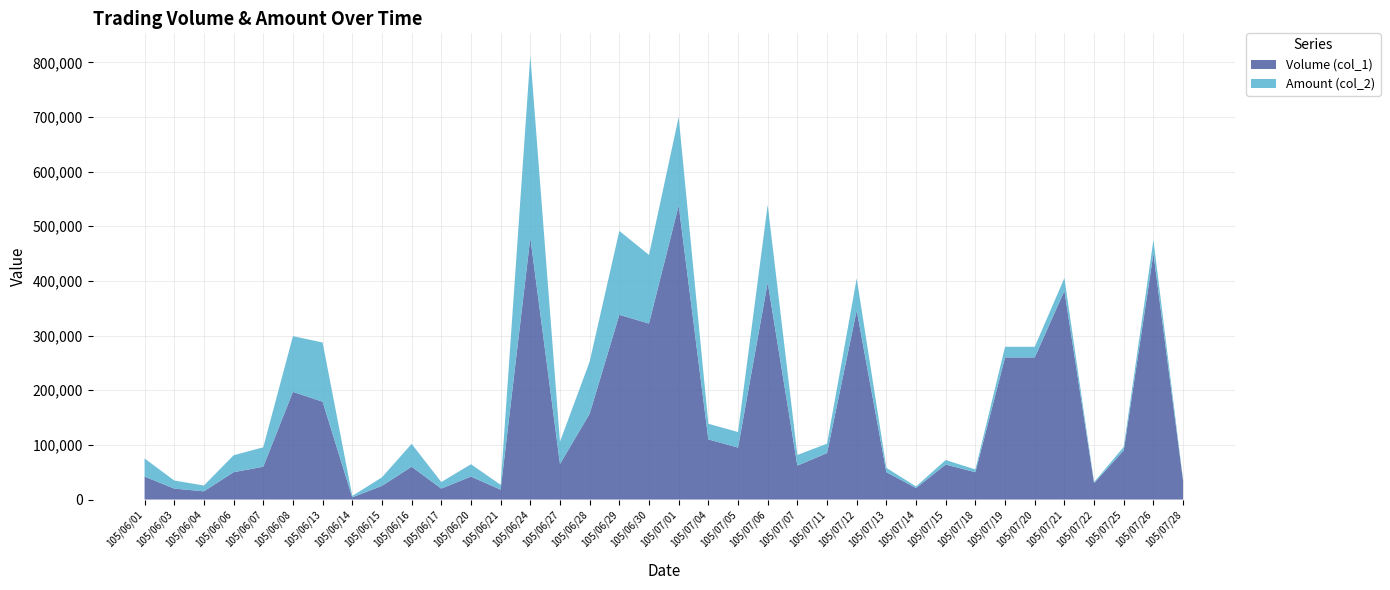

Reading left to right, extract all data points from this chart.

Volume (col_1): 42000	20000	15000	50000	60000	197000	179000	4000	25000	60000	20000	42000	18000	479000	65000	157000	338000	322000	538000	110000	95000	397000	62000	85000	346000	50000	21000	64000	50000	260000	260000	382000	30000	90000	450000	34000
Amount (col_2): 33140	14800	10650	31000	35600	101940	108360	2520	15670	41880	12020	22580	8880	333440	40800	95380	153560	125550	161980	28700	28500	142250	19540	17200	58660	7900	2940	8320	5000	19500	19500	23320	1800	6400	25000	1360